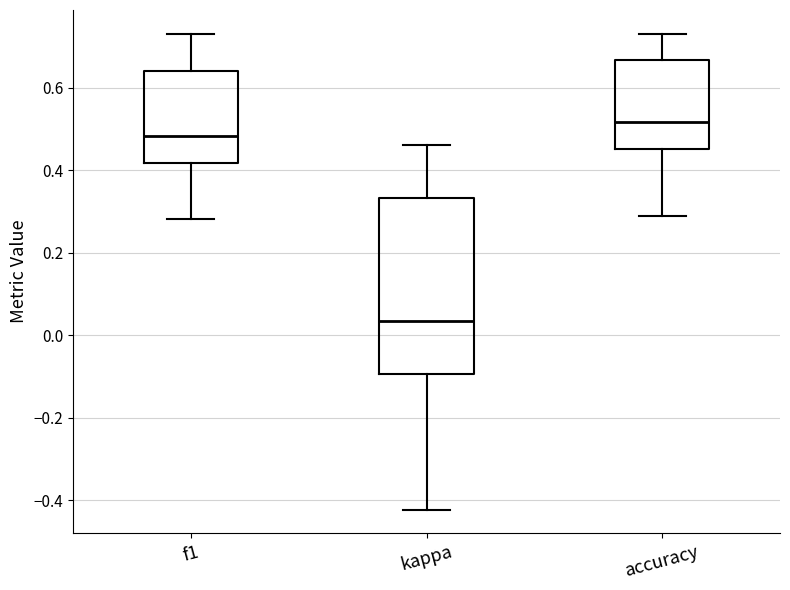

Comparing the boxes themselves (not the whiskers), which one is the tallest?

kappa